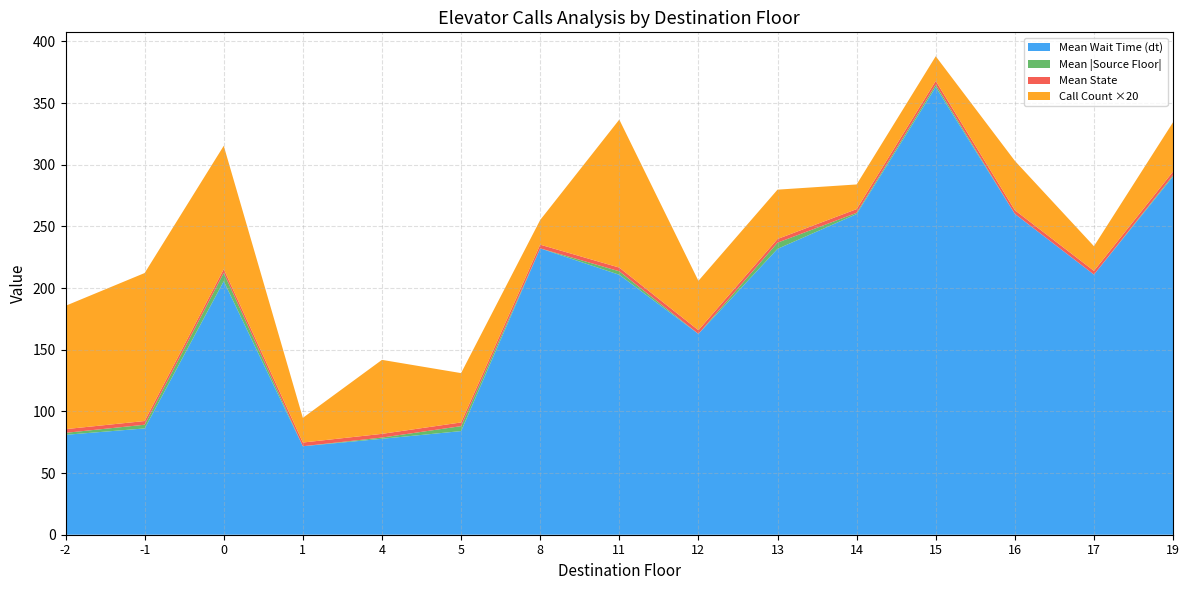

At which label does Mean Wait Time (dt) reach its peak?

15